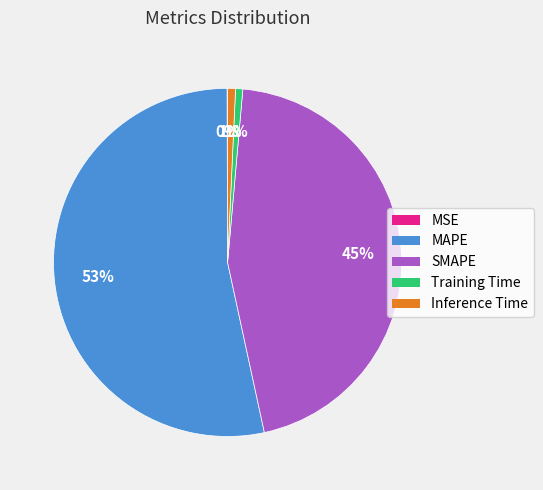

Which slice is the largest?

MAPE